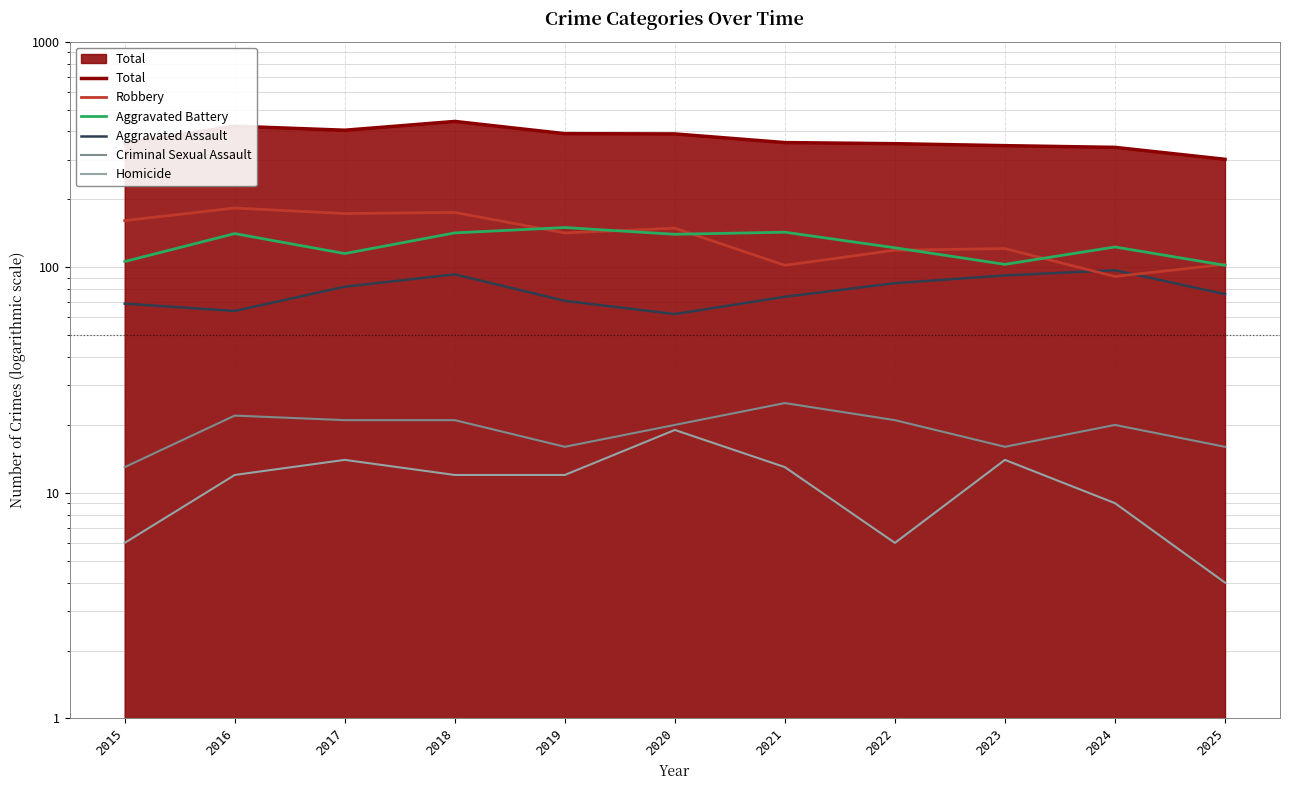

Where does the Aggravated Assault series first go above 76?

2017